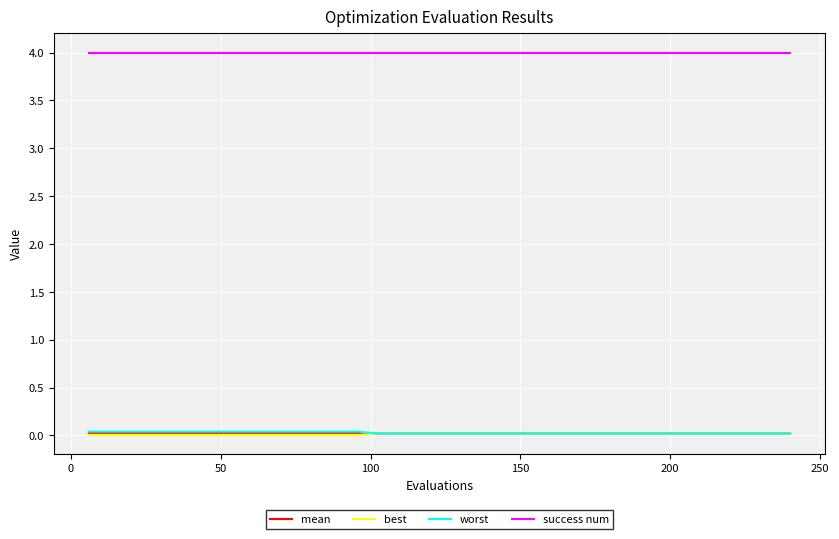

What is the maximum value for success num?

4.0